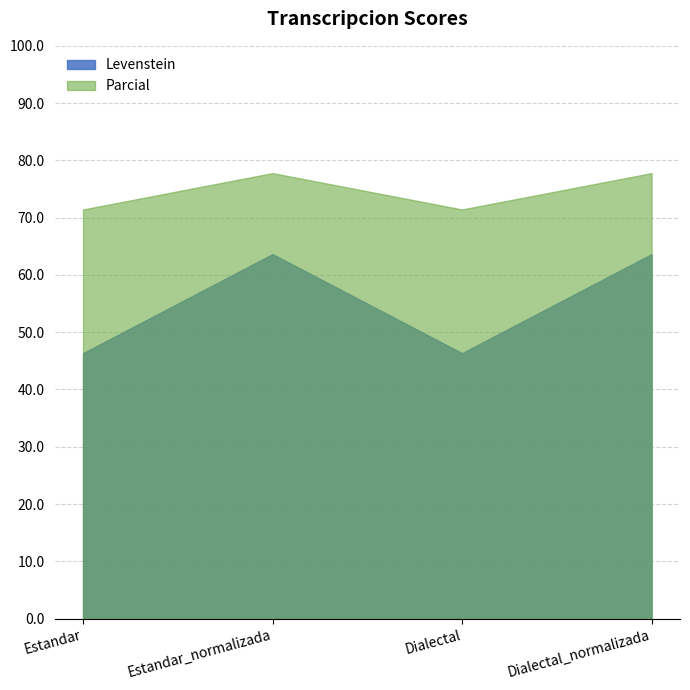

What is the label of the 2nd point from the right?

Dialectal